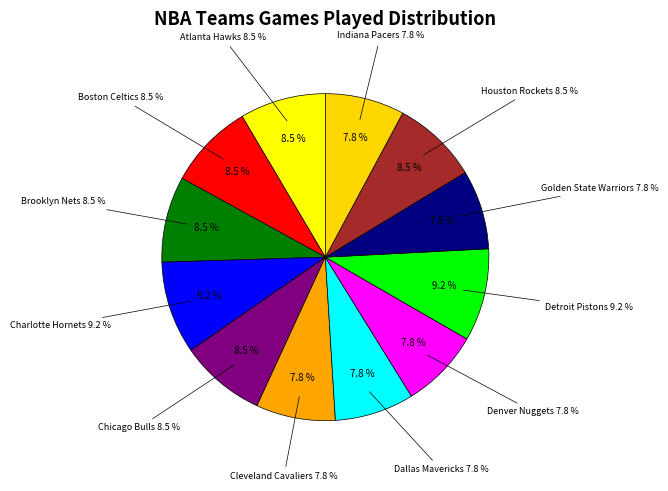

To the nearest percent, what is the difference between the largest and smallest slice percentages?

1%